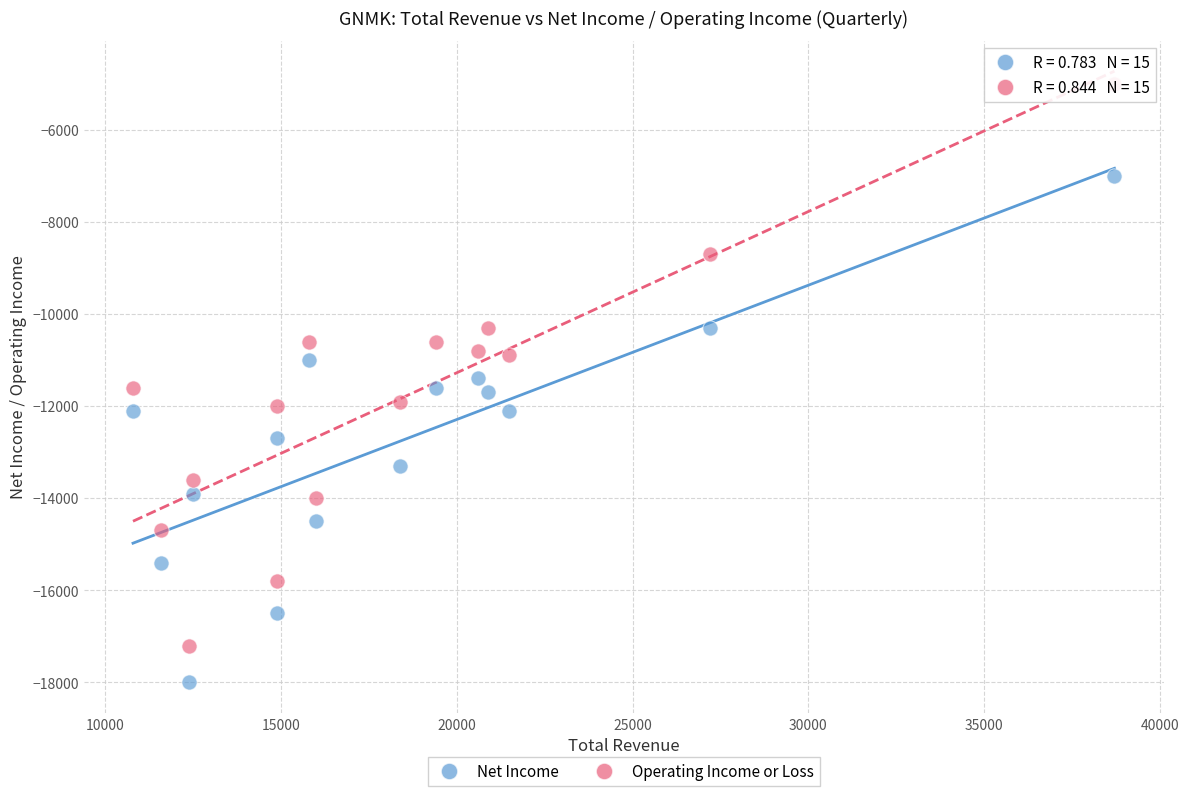

Which series contains the highest Y value?

Operating Income or Loss